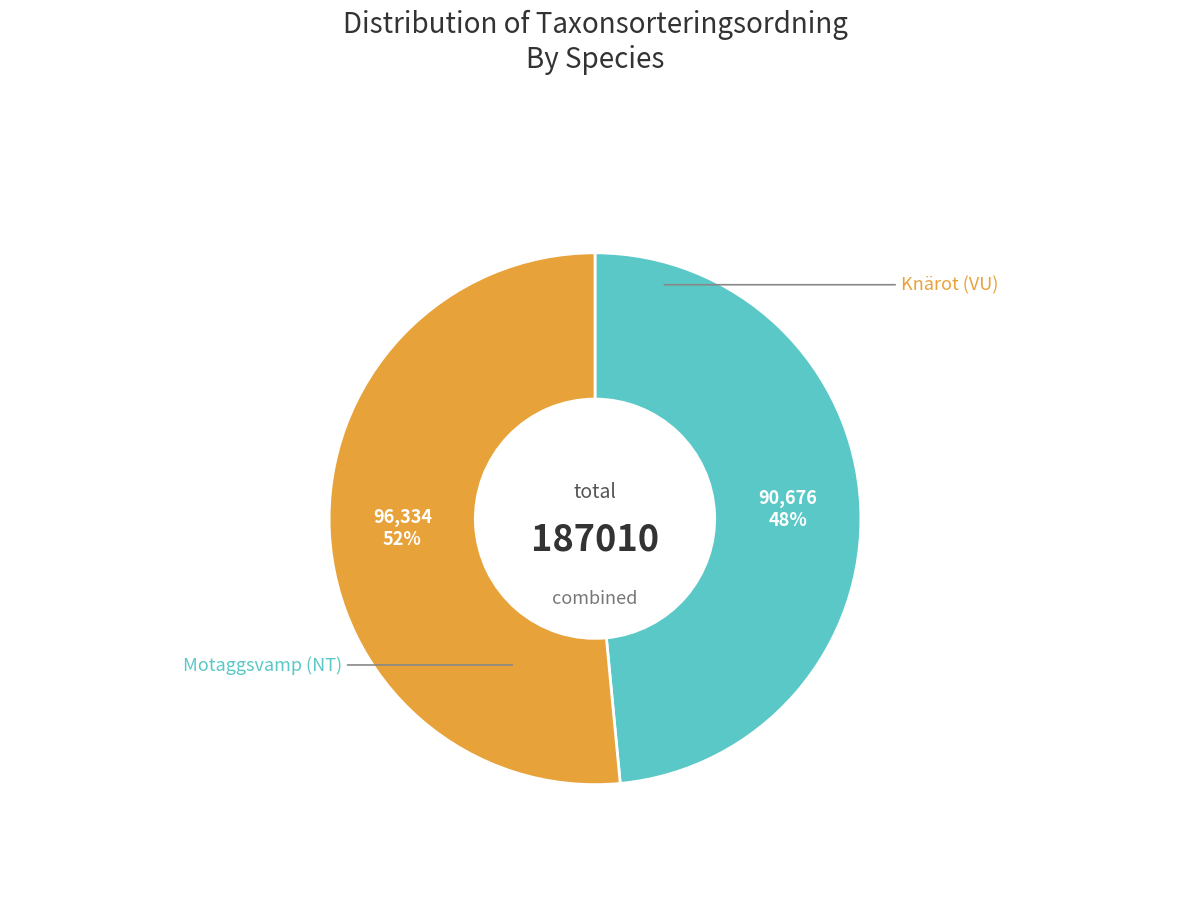

To the nearest percent, what is the average slice percentage?

50%